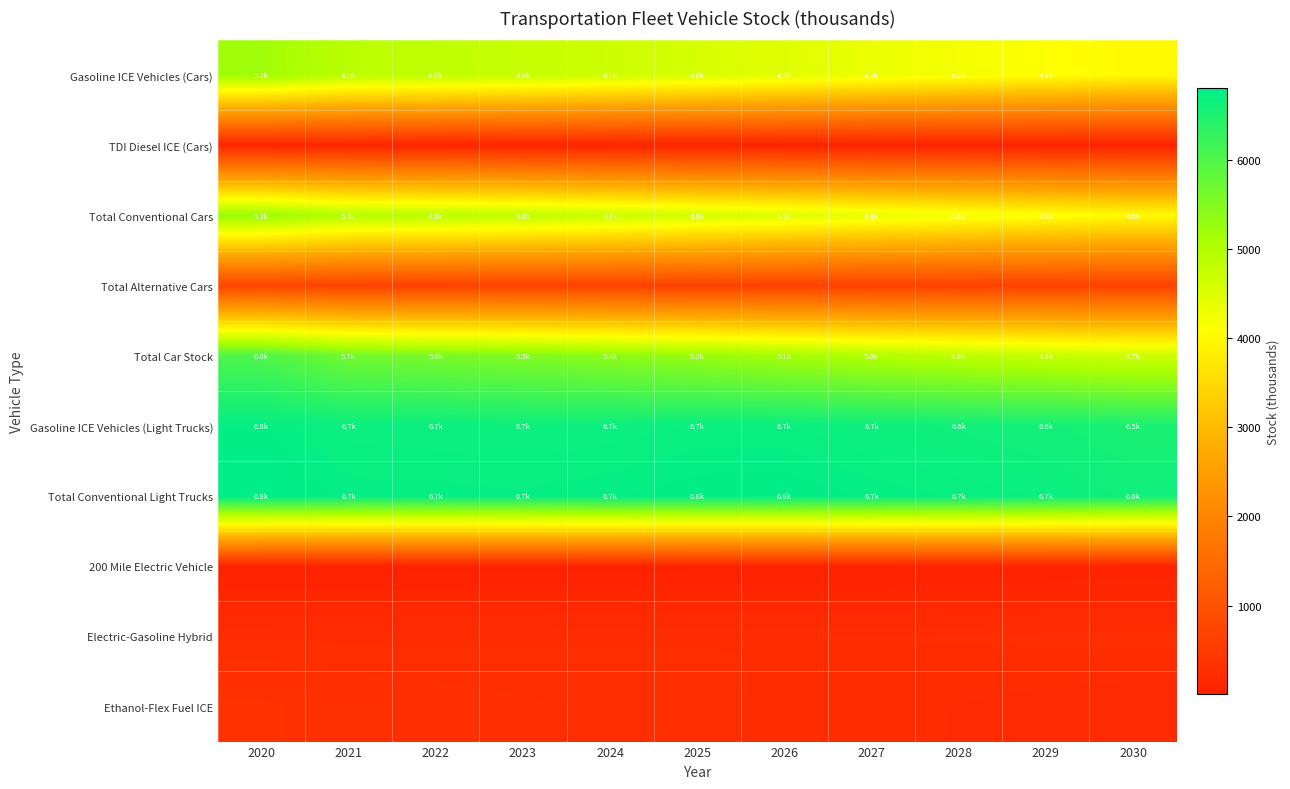

At how many categories does at least one series exceed 6550?

11